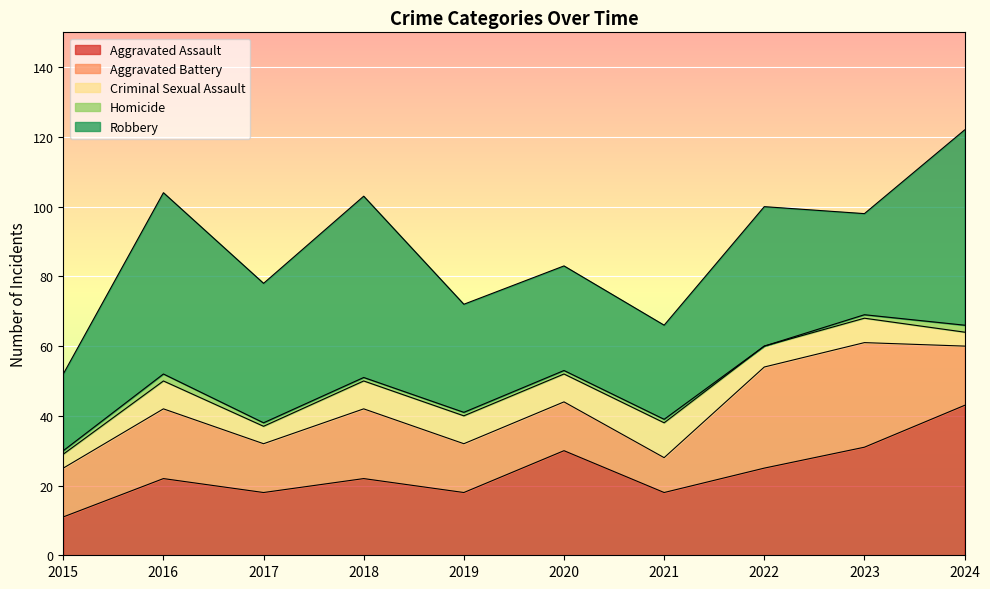

What is the value of the Robbery point at the 5th from the left?

31